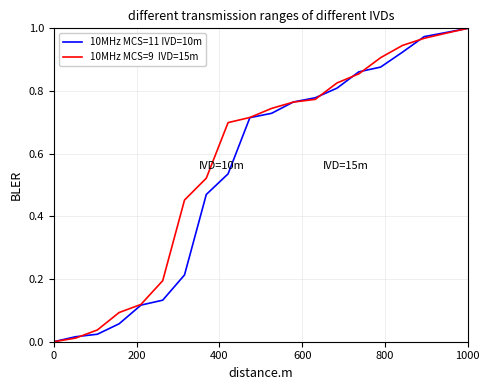

Does the chart have visible grid lines?

Yes